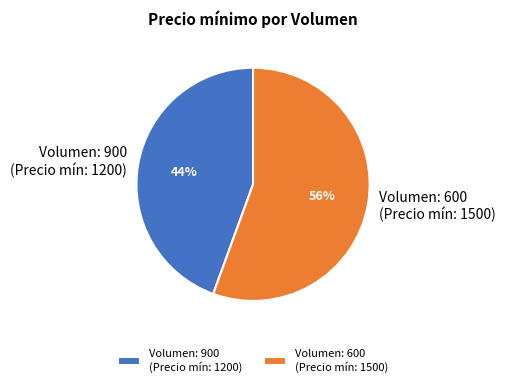

To the nearest percent, what portion does Volumen: 600 (Precio mín: 1500) represent?

56%